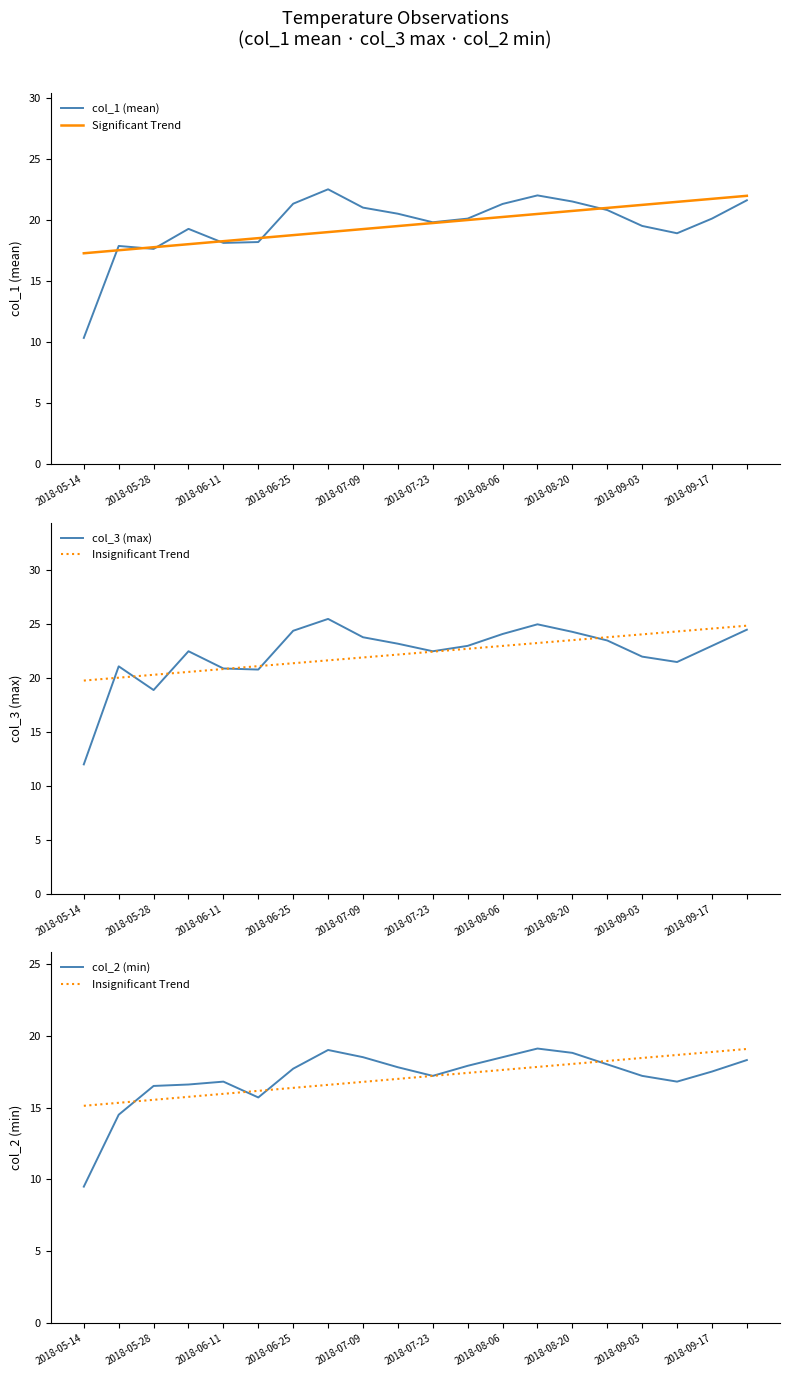

True or false: Significant Trend has a value of 18.7 at 2018-06-25.

True